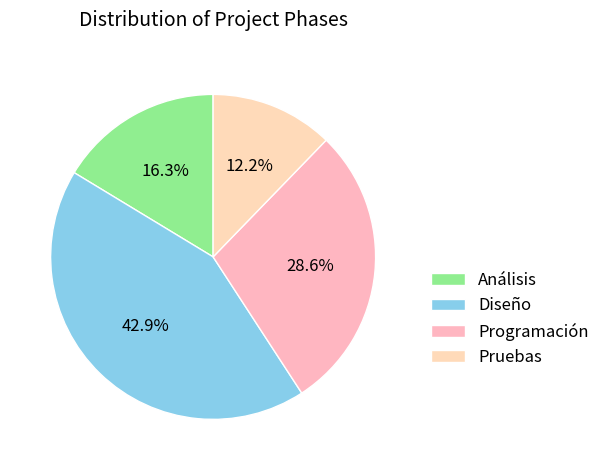

What percentage is the Programación slice, to the nearest percent?

29%